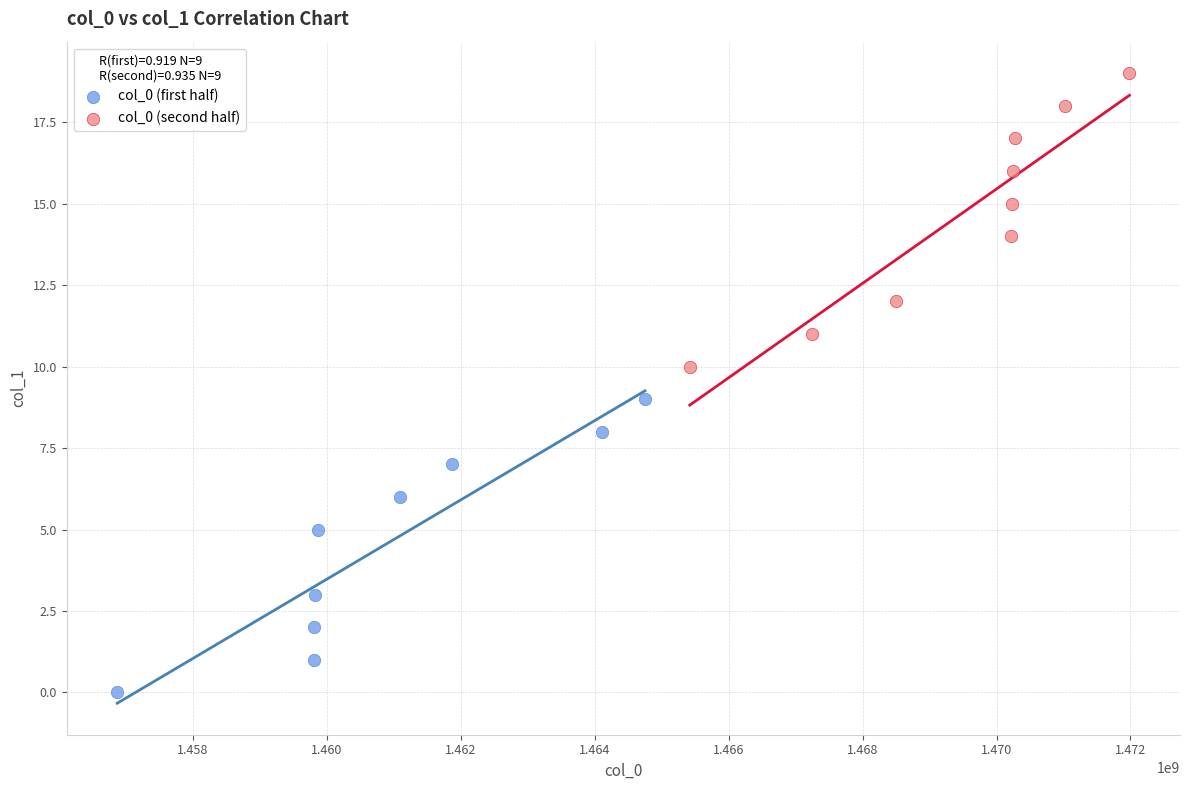

Which series reaches the minimum Y coordinate?

col_0 (first half)